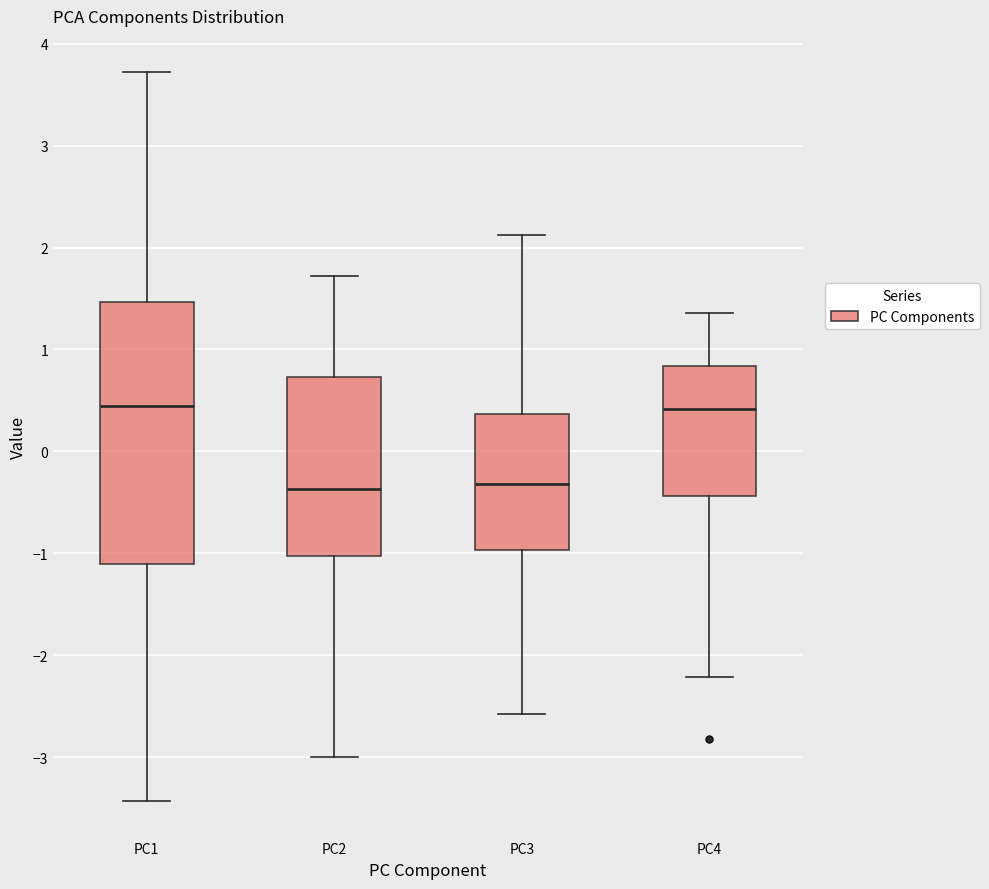

Reading left to right, transcribe this box plot: for each box, give where its median line is, the range the box spans, and where its two whiskers end, as read against the y-axis. The values are not printed on the chart, so give them approximately, as read against the axis.

PC1: median 0.4, box -1.1 to 1.5, whiskers -3.4 to 3.7
PC2: median -0.4, box -1.0 to 0.7, whiskers -3.0 to 1.7
PC3: median -0.3, box -1.0 to 0.4, whiskers -2.6 to 2.1
PC4: median 0.4, box -0.4 to 0.8, whiskers -2.2 to 1.4